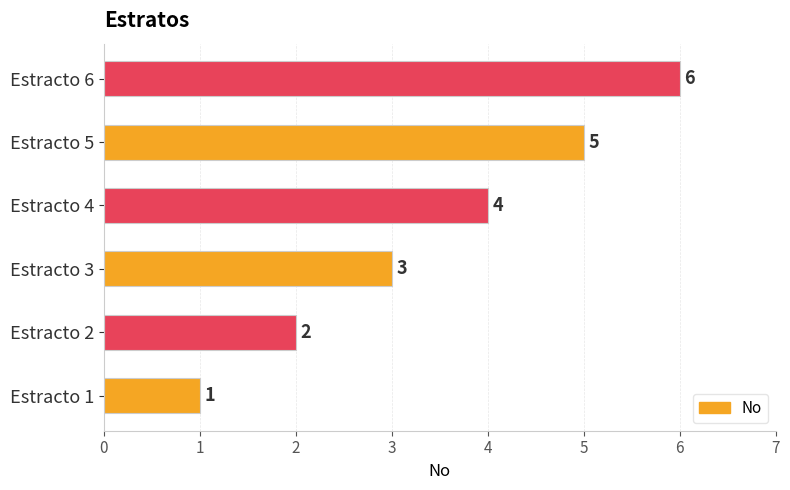

Count the values in the range 2 to 5.

4